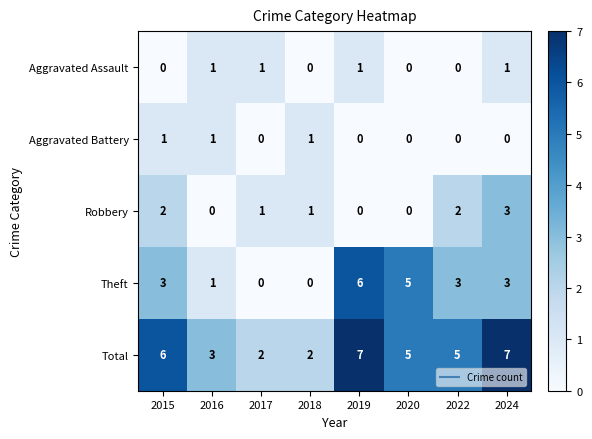

Where is Total nearest to the value 4?

2016